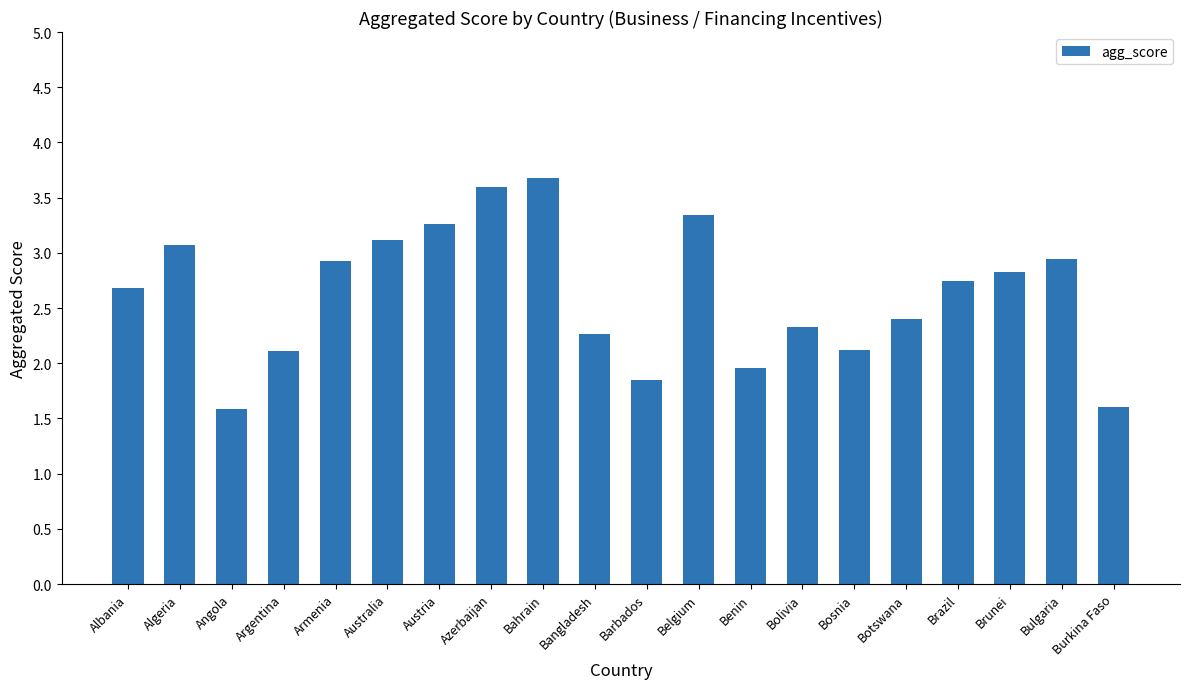

True or false: the data shows 0.5 at Benin.

False